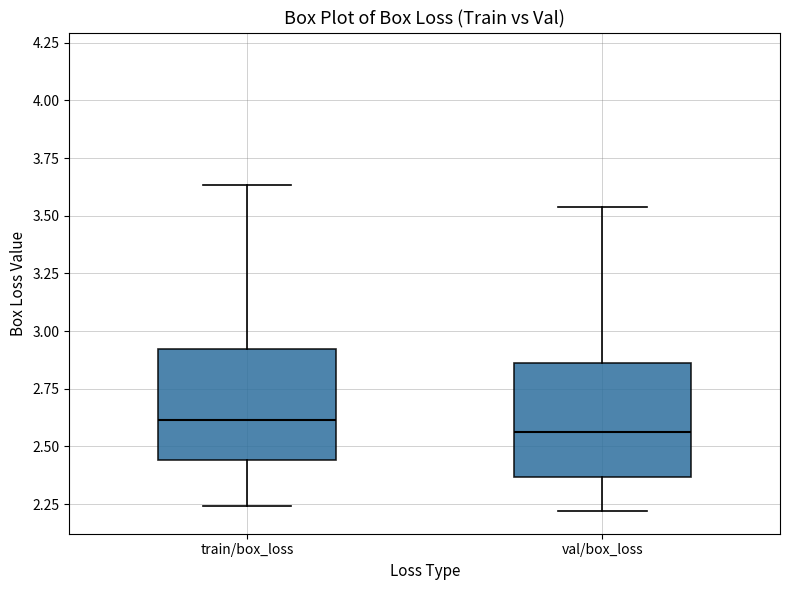

Where is the lower edge of the box for train/box_loss on the y-axis? The values are not printed on the chart, so give them approximately, as read against the axis.

2.45